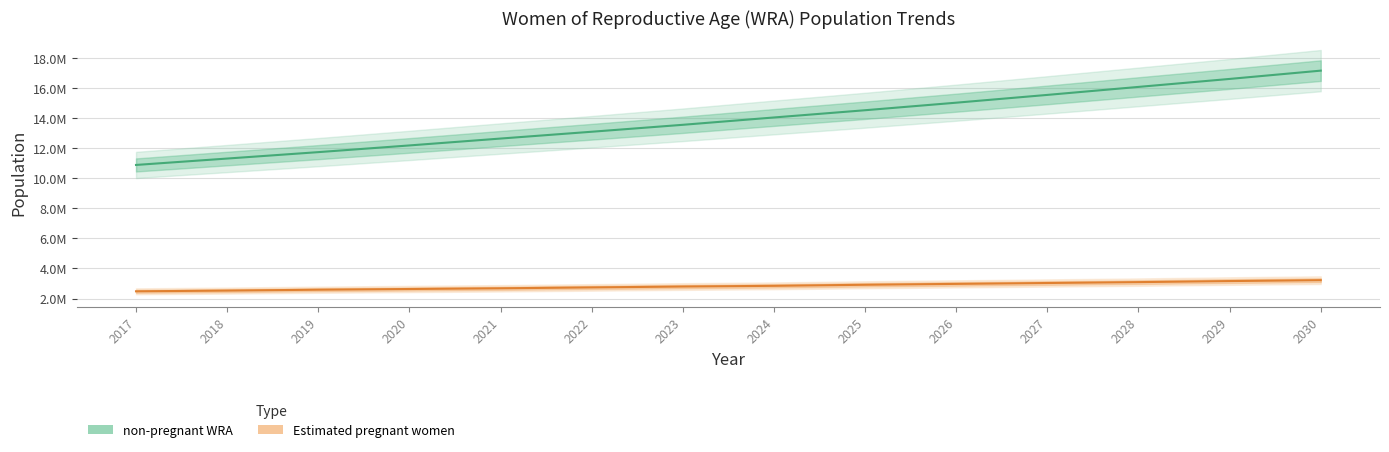

At which category is the sum across all series the highest?

2030